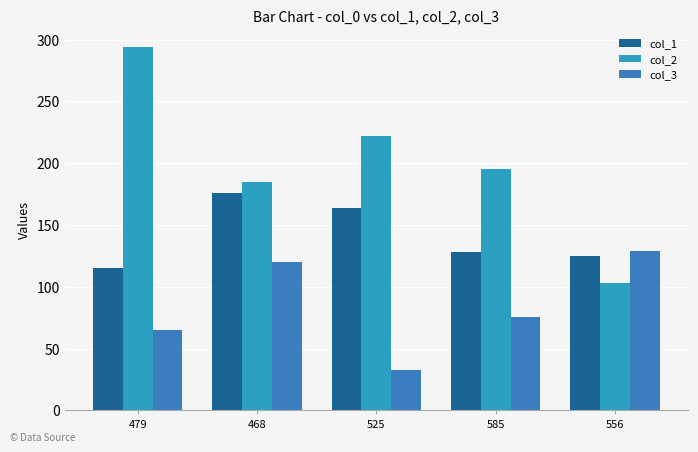

How many data points in col_2 are less than 195?

2